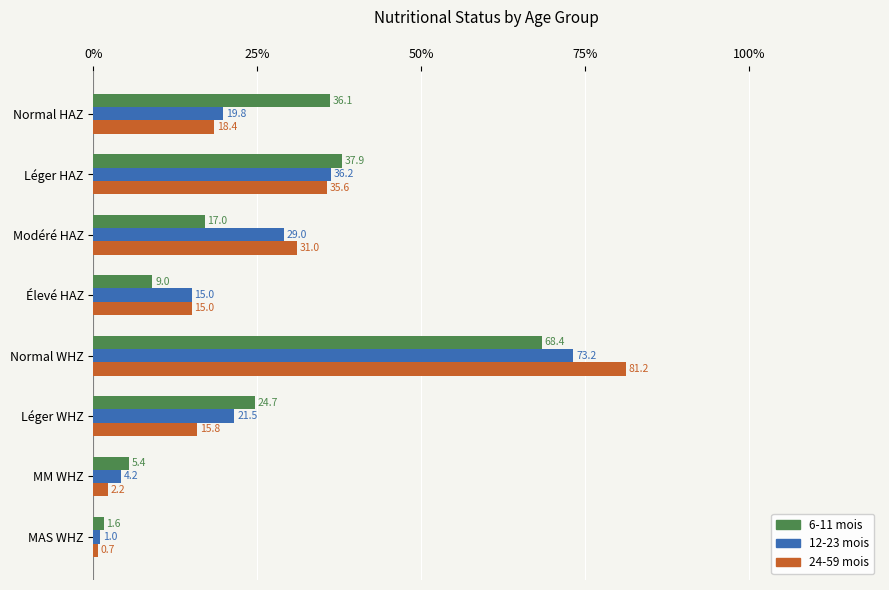

True or false: 12-23 mois has a value of 73.2 at Normal WHZ.

True